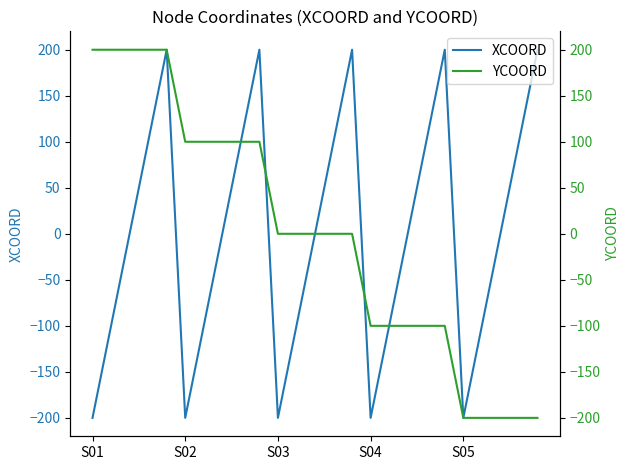

How many lines are shown in the chart?

2